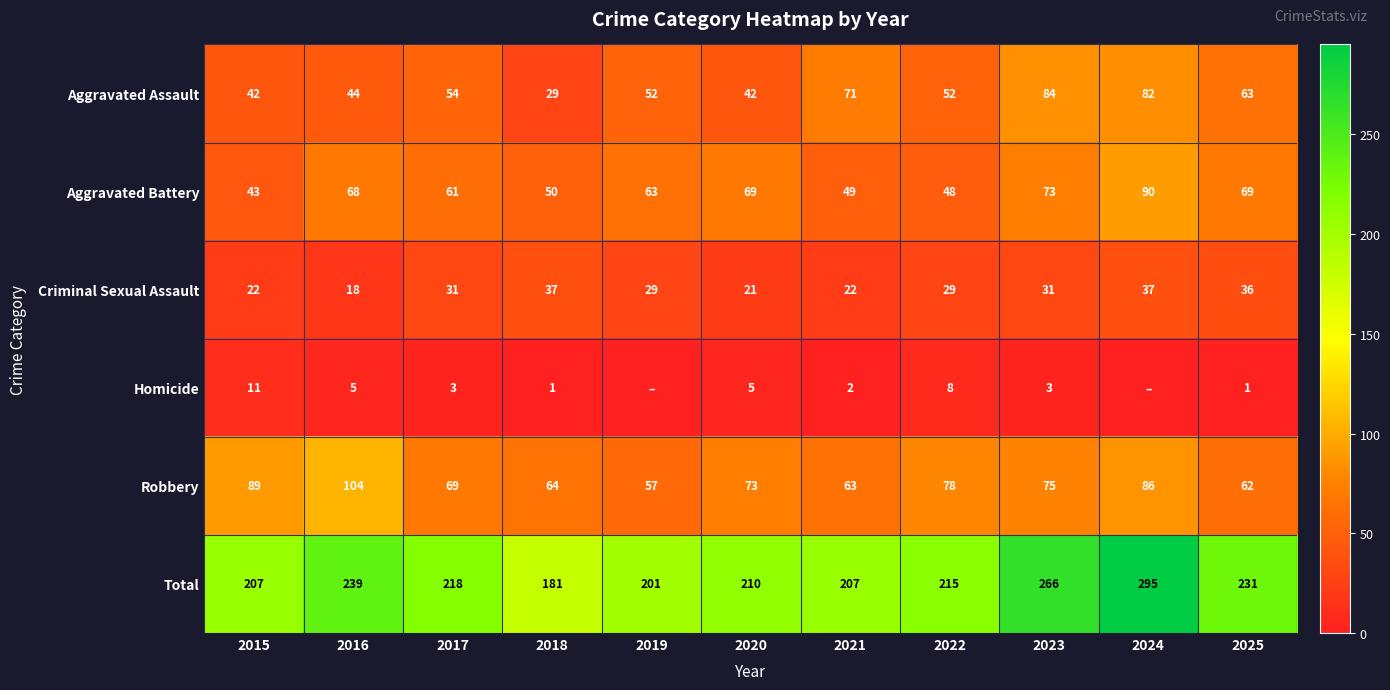

What is the average value of the Robbery series?

75